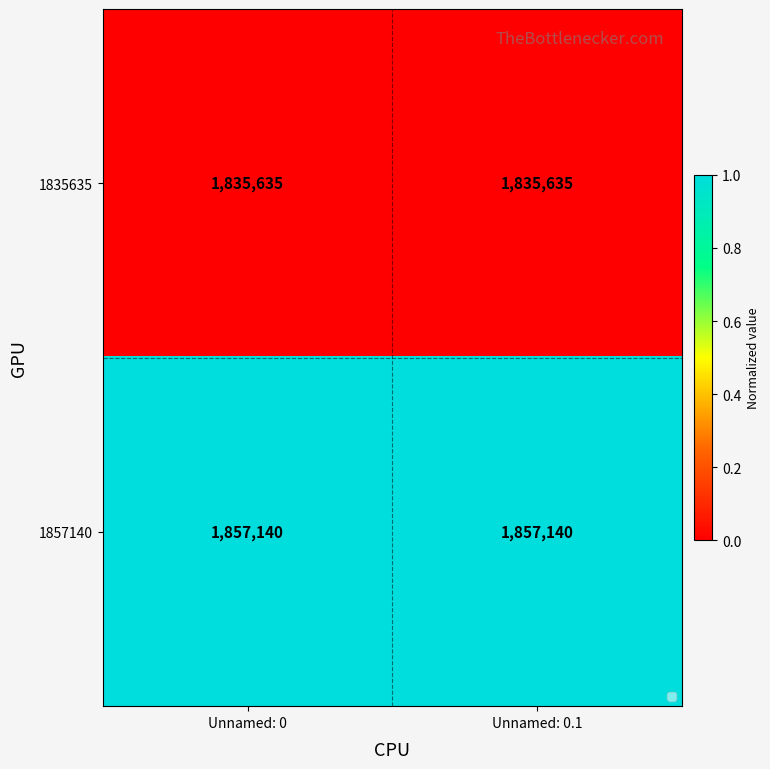

What is the spread (max minus min) of values at Unnamed: 0?

21505